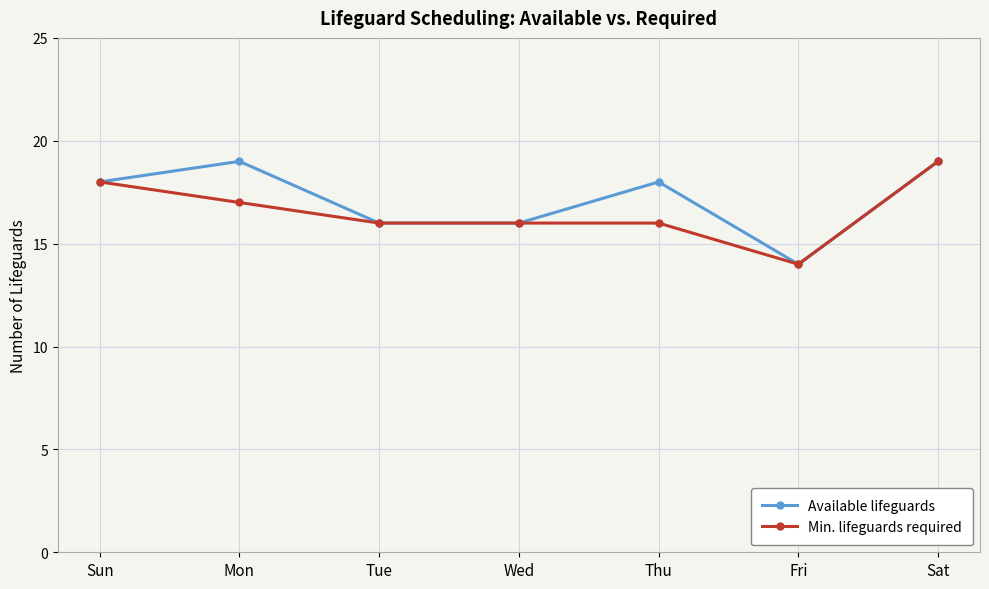

True or false: Available lifeguards has more than 0 interior local peaks.

True